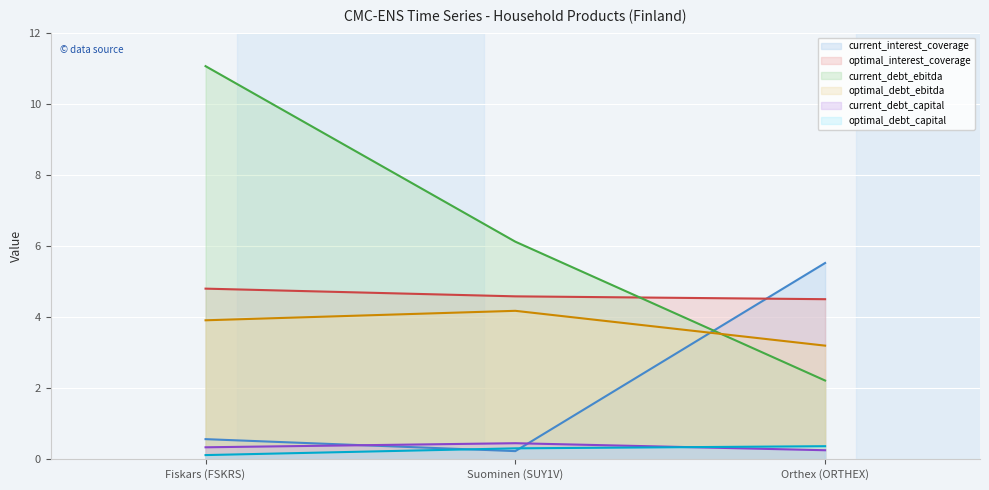

Which series has the largest total across all categories?

current_debt_ebitda